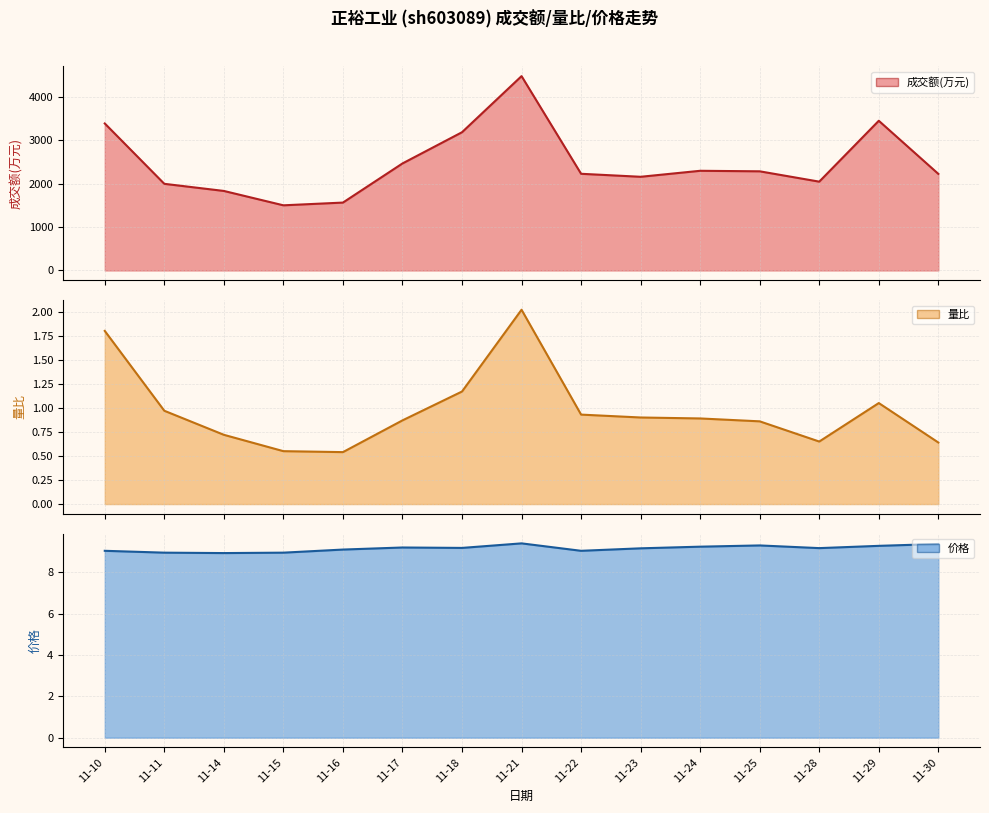

What value does the 价格 series have at 11-14?

8.9